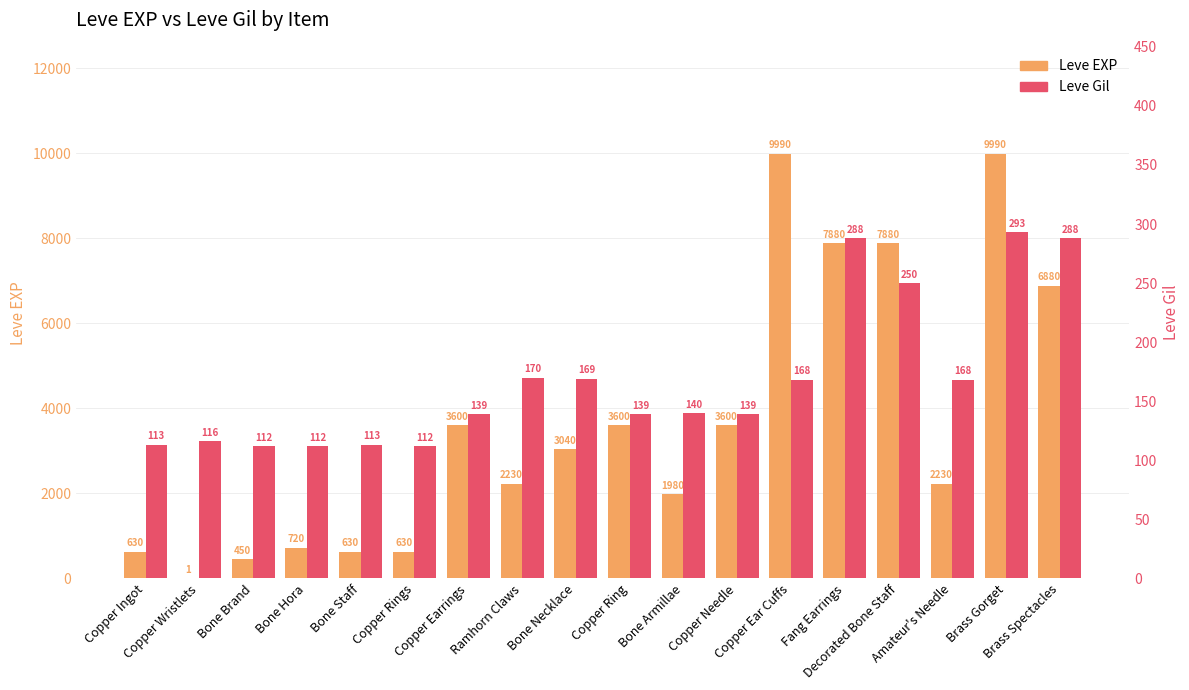

What are all the series names shown in the legend?

Leve EXP, Leve Gil